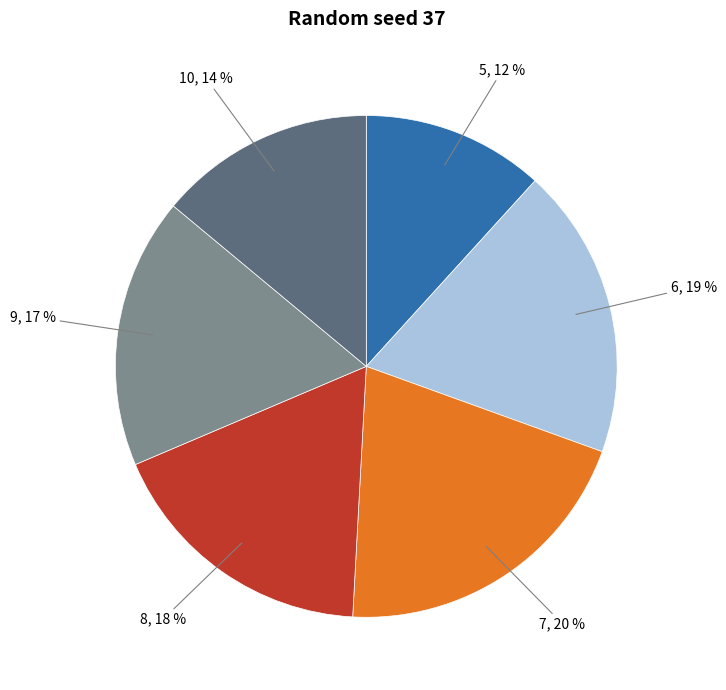

Between 6 and 7, which is larger?

7